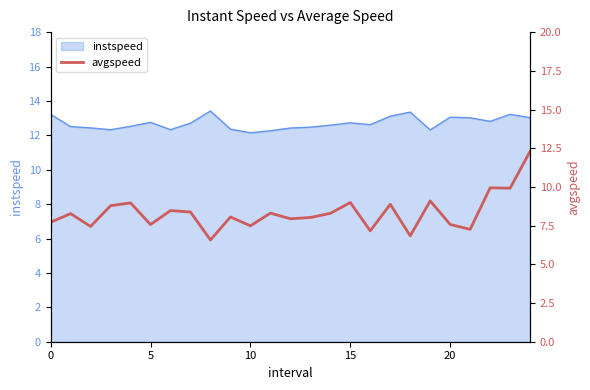

What is the smallest value displayed?

6.6